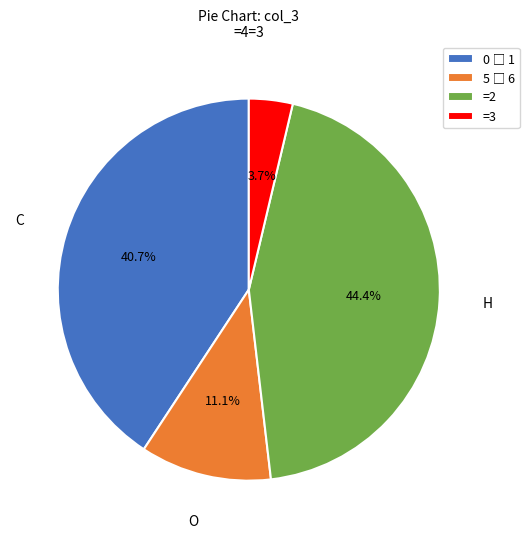

Is there a majority slice in this chart?

No